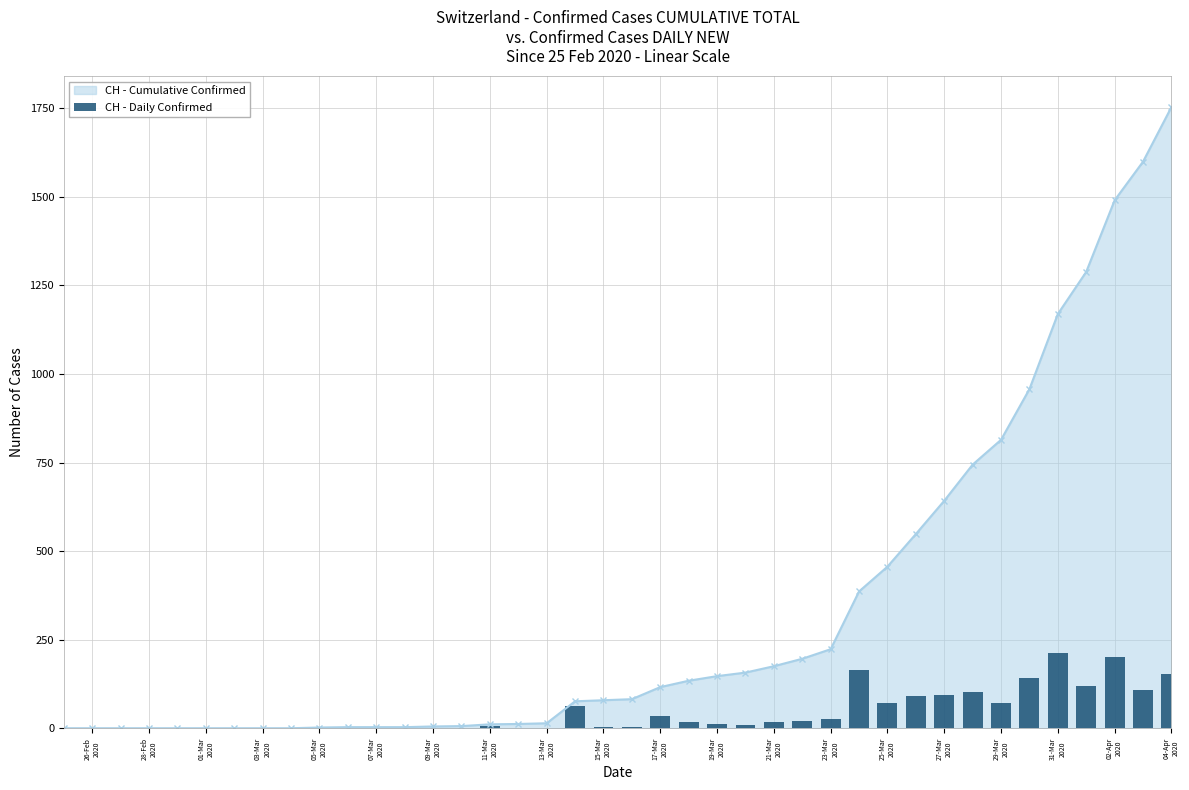

What is the maximum value for CH - Cumulative Confirmed?

1753